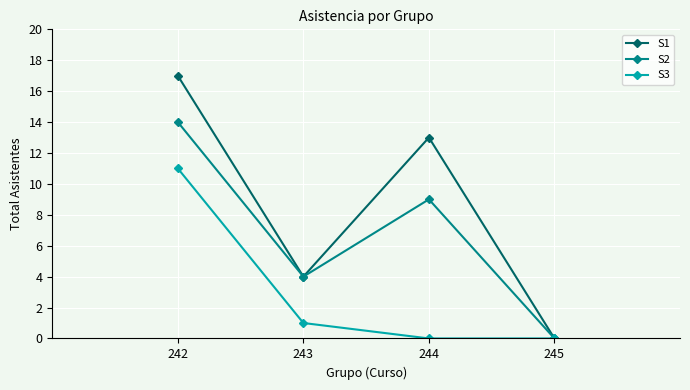

What is the approximate value of S2 at 243?

4